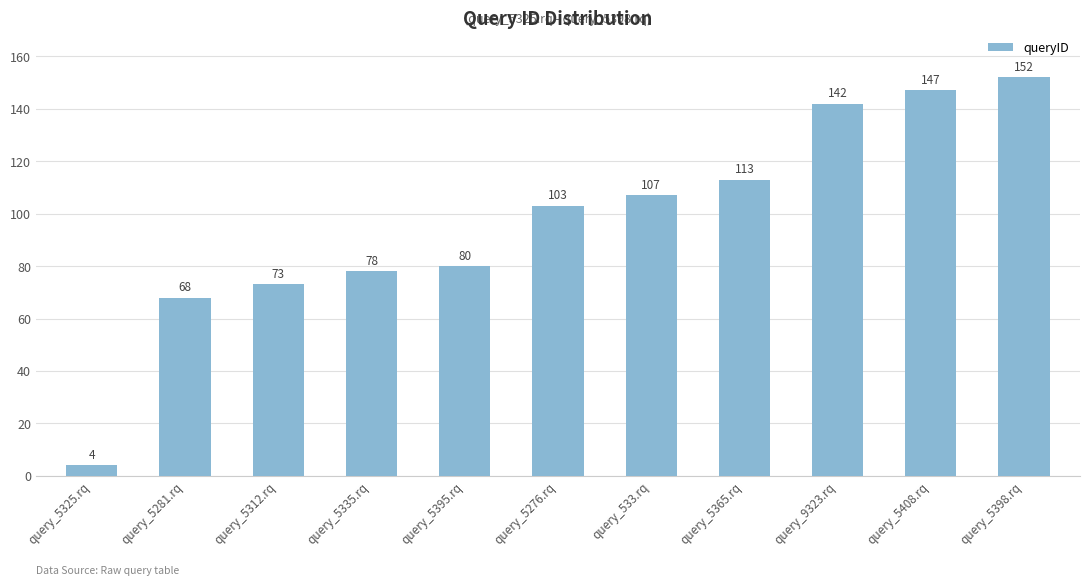

What is the sum of all values?

1067